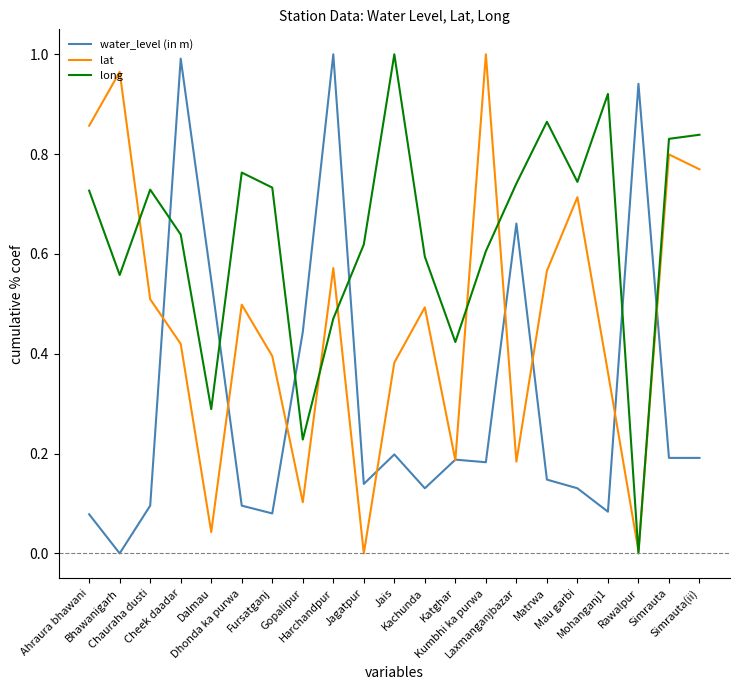

At Matrwa, list the series in order from largest to smallest.

long, lat, water_level (in m)